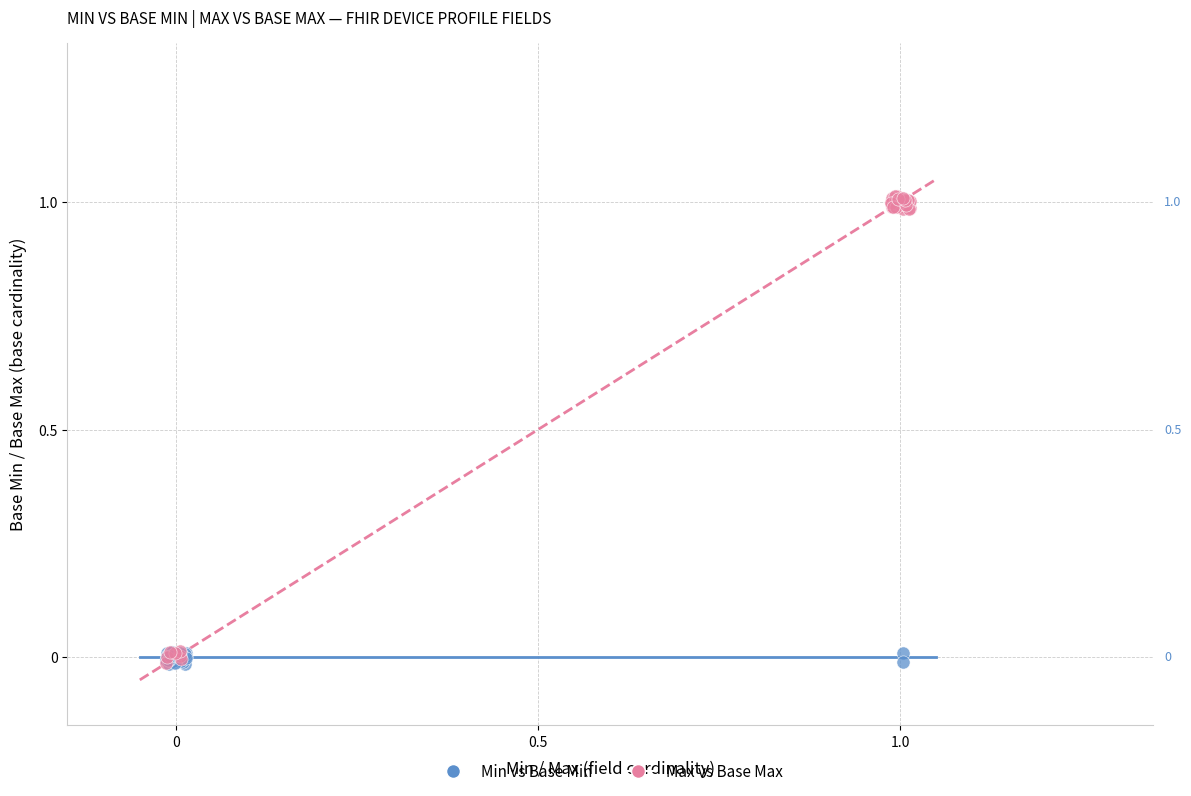

Which series reaches the maximum Y coordinate?

Max vs Base Max